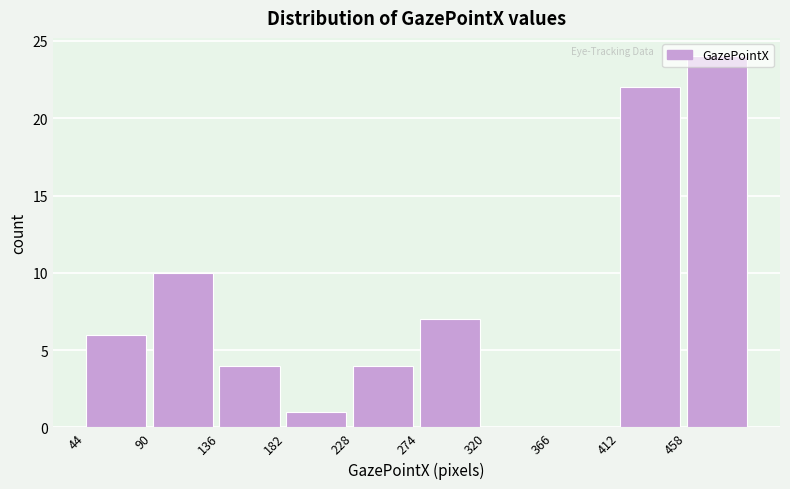

Reading left to right, transcribe this chart: for each bar, give the range it covers on the x-axis and its height. Neither the bar edges nor the heights are printed on the chart, so give them approximately, as read against the axes.

44 to 90: 6
90 to 136: 10
136 to 182: 4
182 to 228: 1
228 to 274: 4
274 to 320: 7
320 to 366: 0
366 to 412: 0
412 to 458: 22
458 to 504: 24